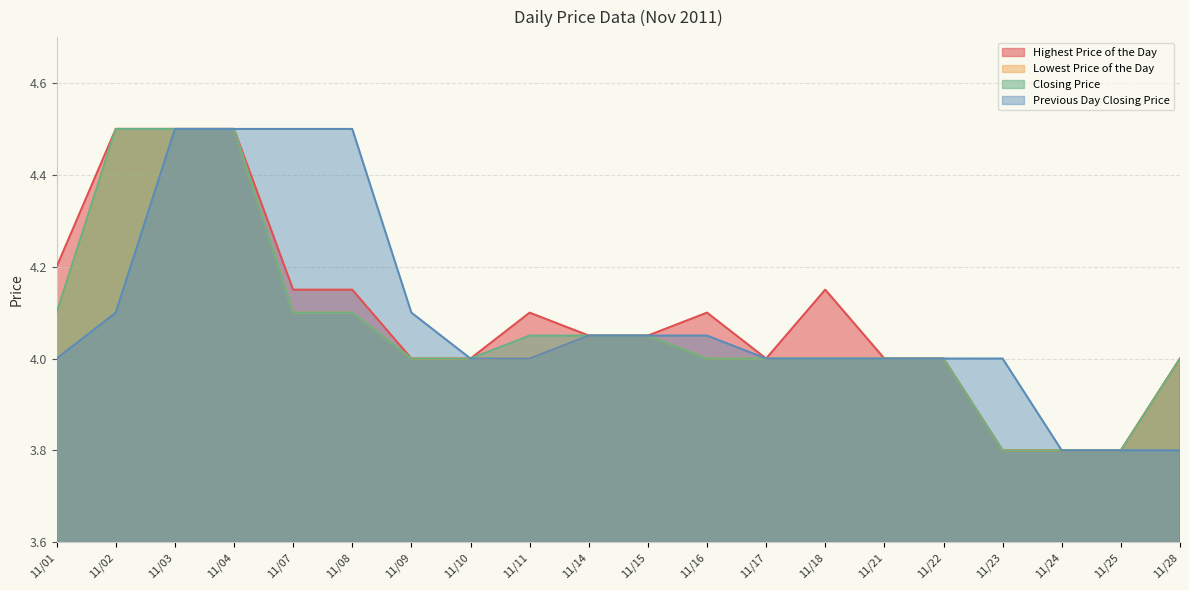

True or false: Previous Day Closing Price has a value of 2.6 at 11/28.

False